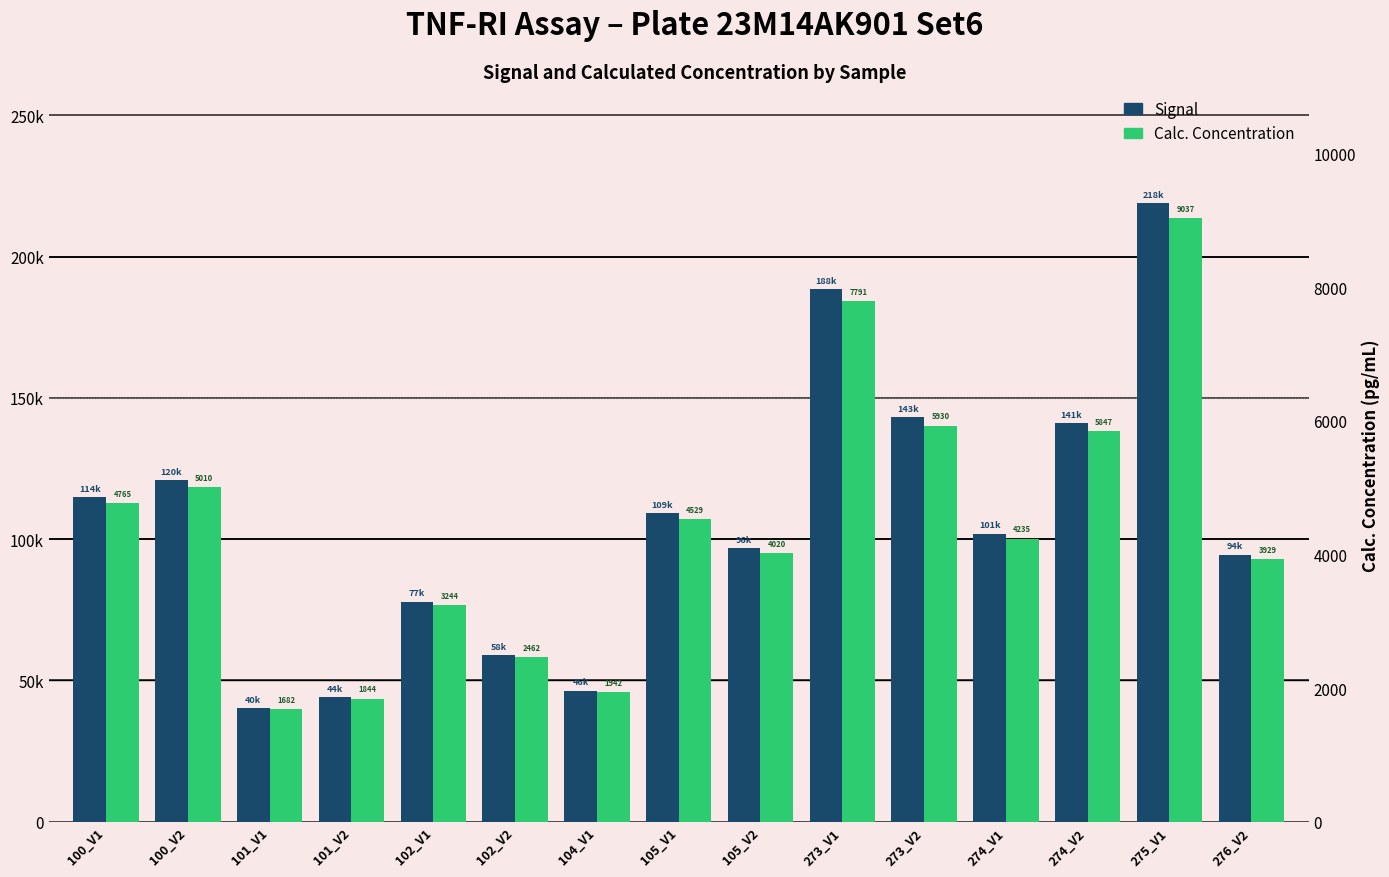

What position from the right is 104_V1?

9